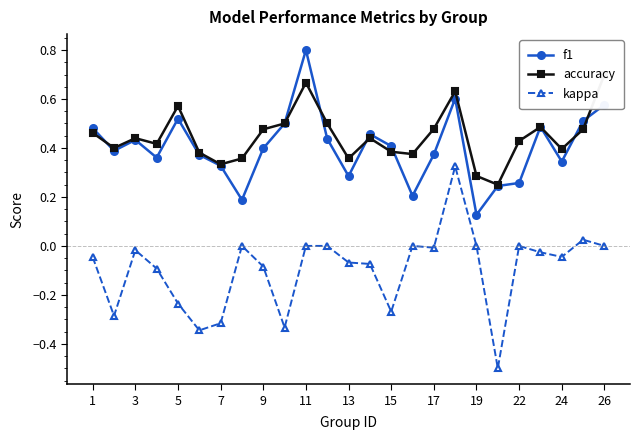

What is the maximum value for f1?

0.8